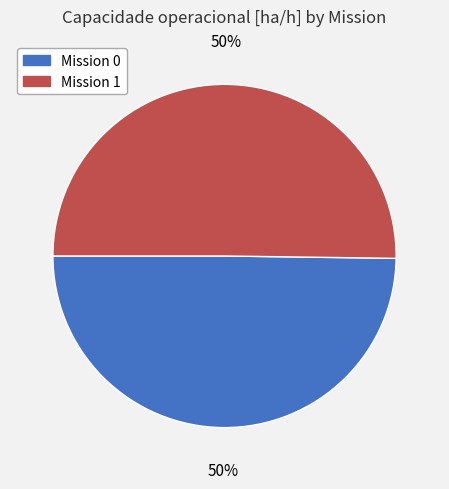

To the nearest percent, what is the average slice percentage?

50%